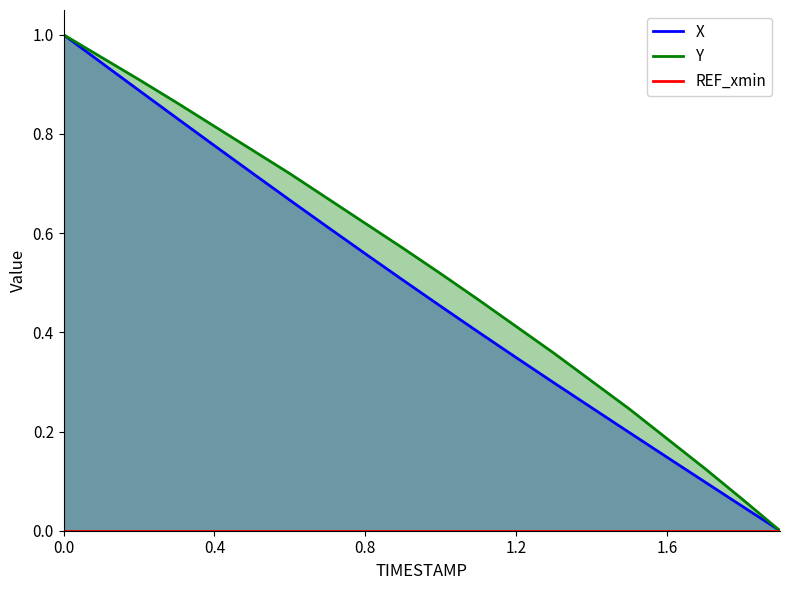

What is the difference between the maximum and minimum values in the X series?

1.0